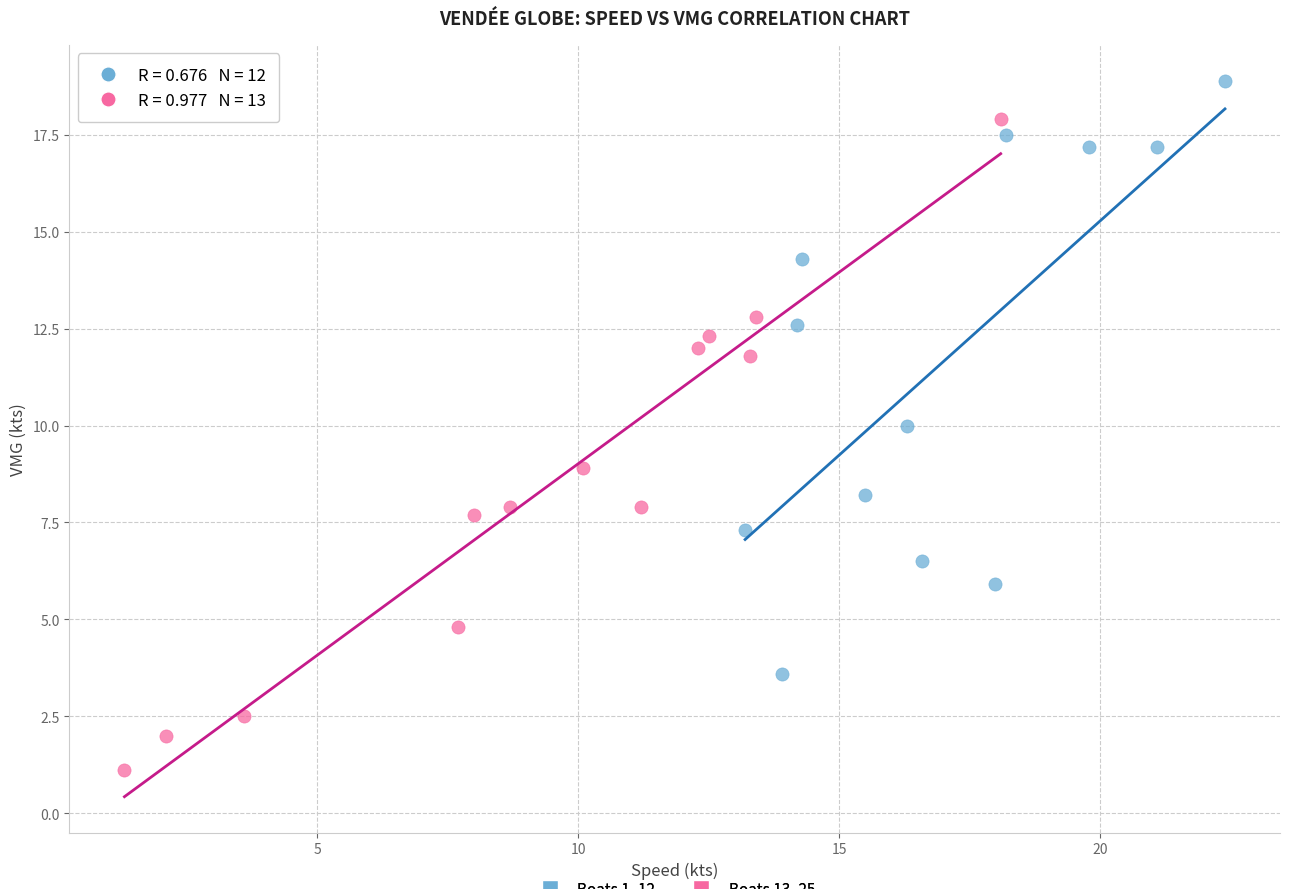

What are all the series names shown in the legend?

Boats 1–12, Boats 13–25